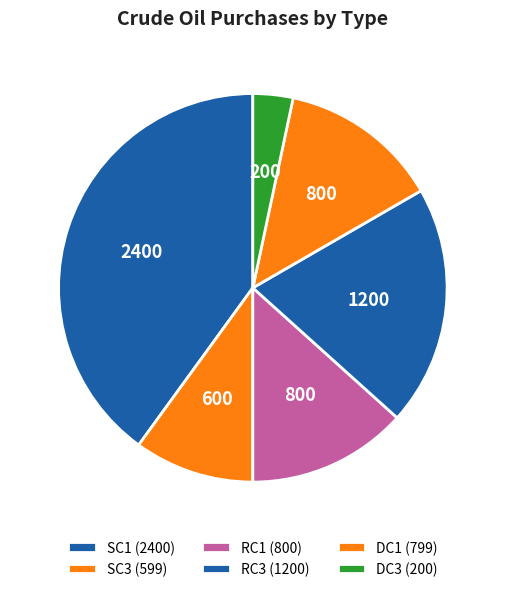

How many slices are in this pie chart?

6